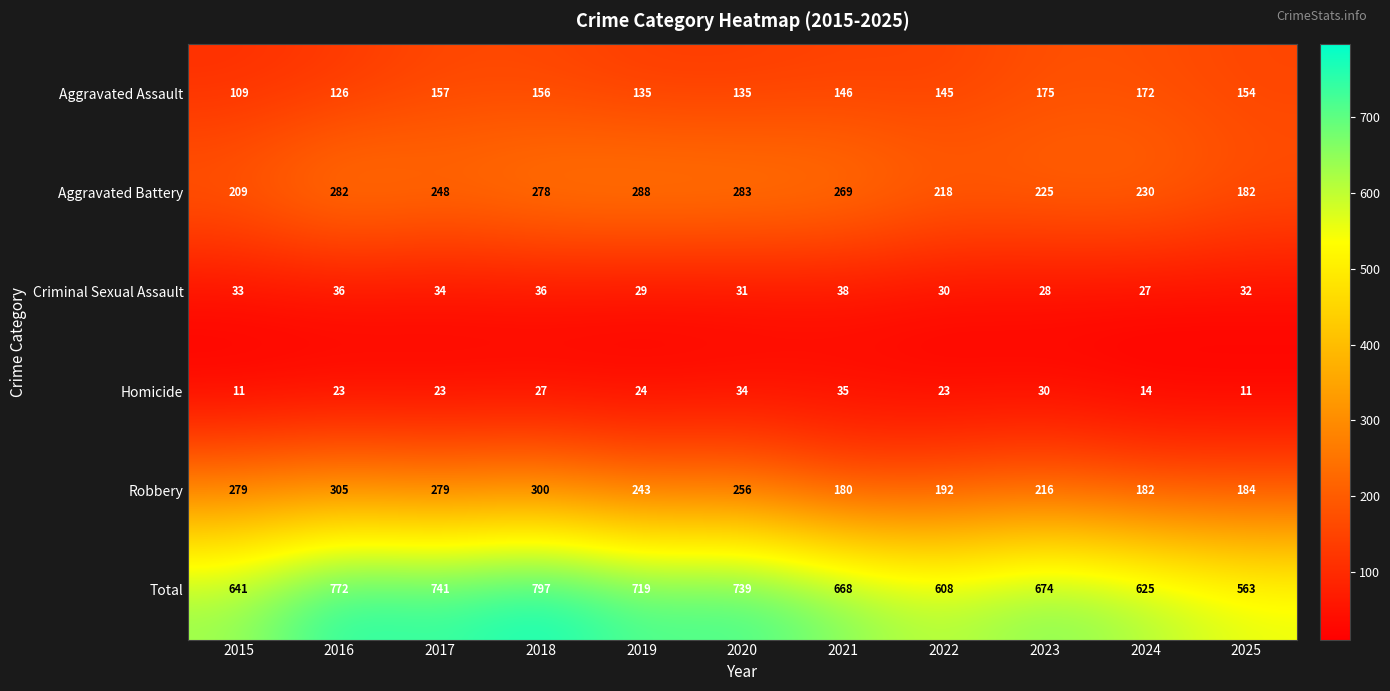

Where is Robbery nearest to the value 242?

2019